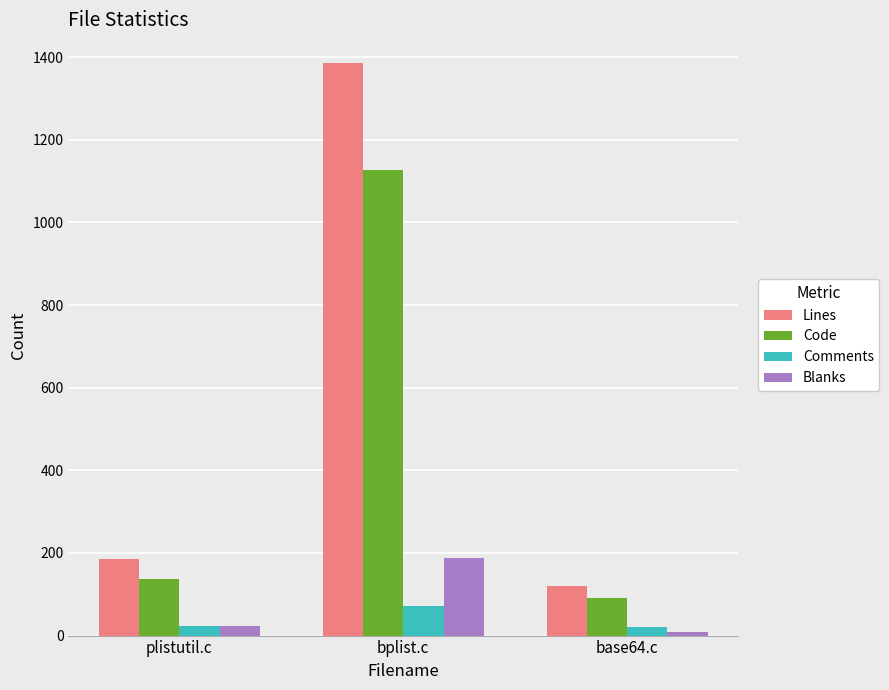

Where is Comments nearest to the value 45?

plistutil.c